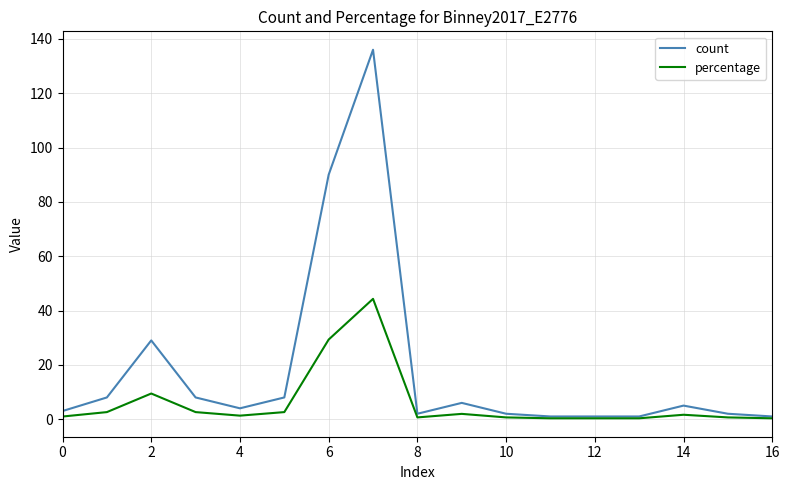

Rank the series by their maximum value, from highest to lowest.

count, percentage